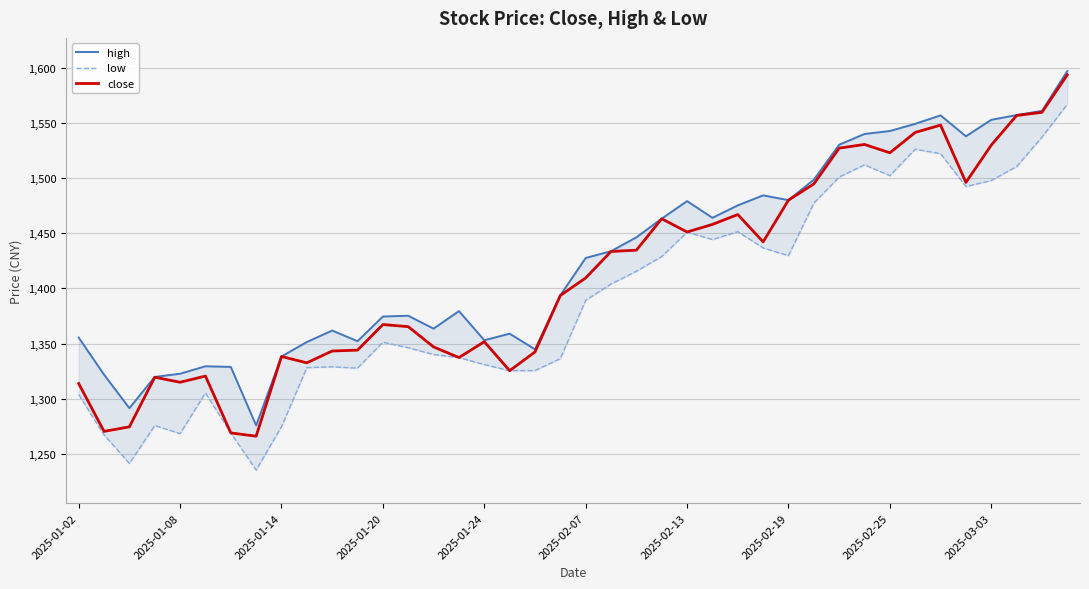

True or false: close has a value of 1479.9 at 2025-02-19.

True